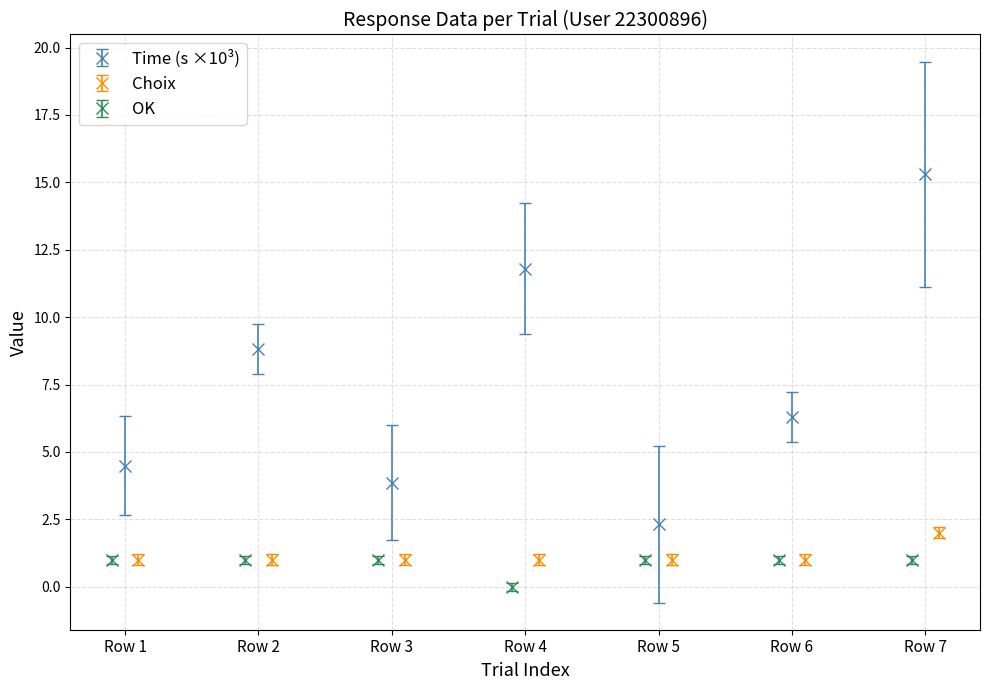

Is this an area chart (filled region under the line)?

No